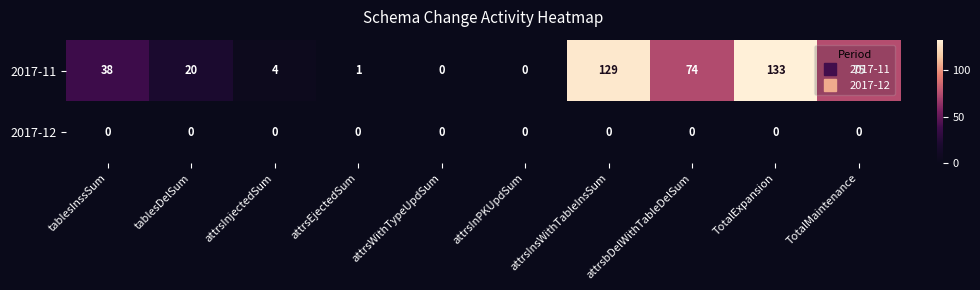

Between attrsbDelWithTableDelSum and TotalMaintenance, which series saw the biggest shift?

2017-11